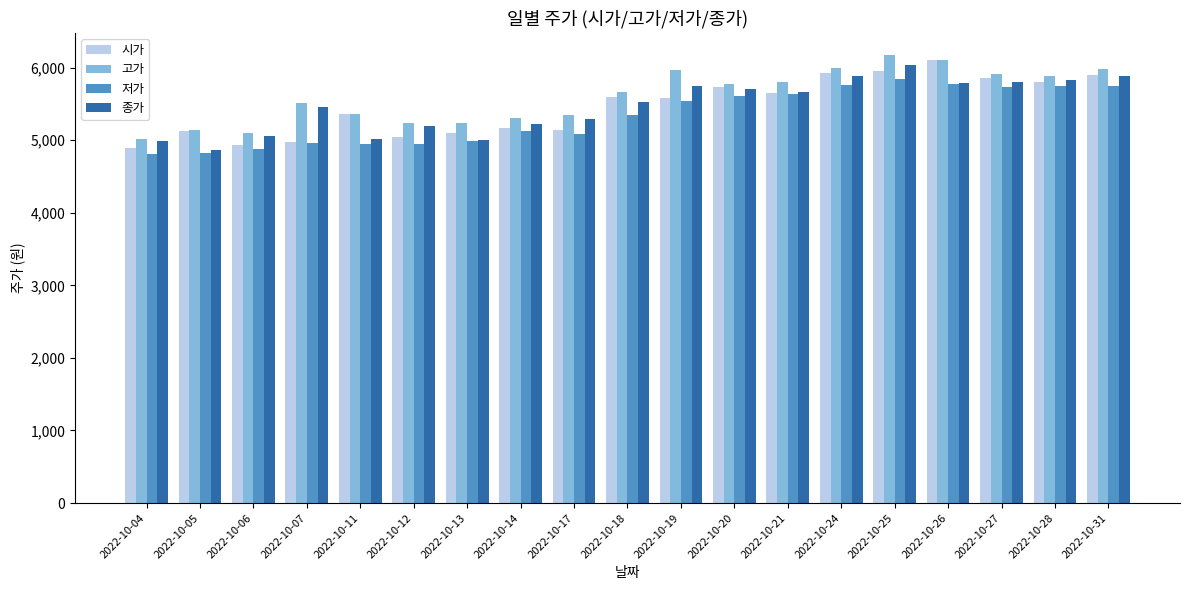

What are all the series names shown in the legend?

시가, 고가, 저가, 종가